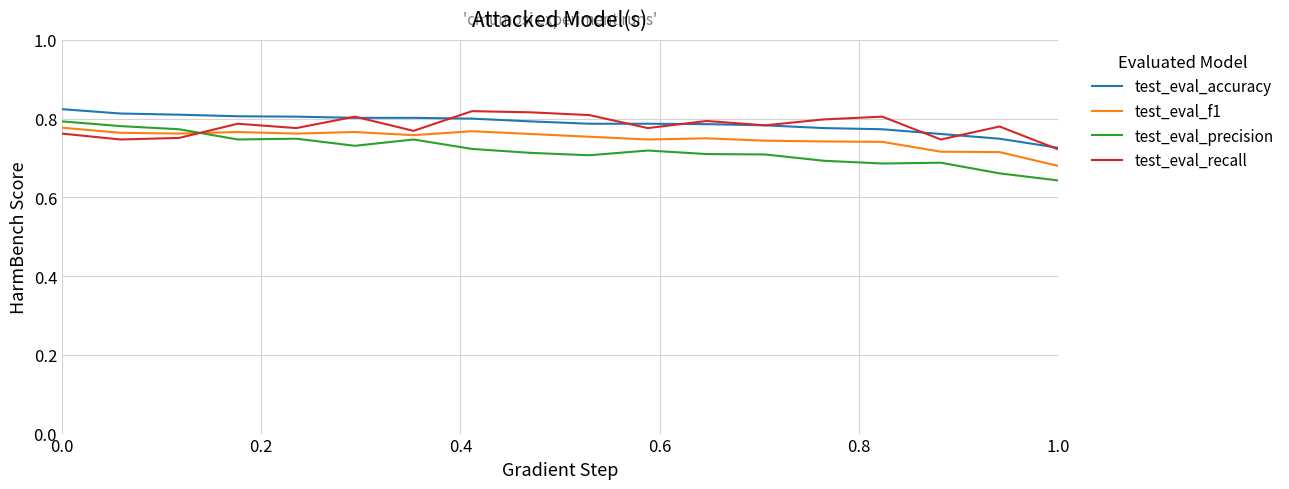

What are all the series names shown in the legend?

test_eval_accuracy, test_eval_f1, test_eval_precision, test_eval_recall